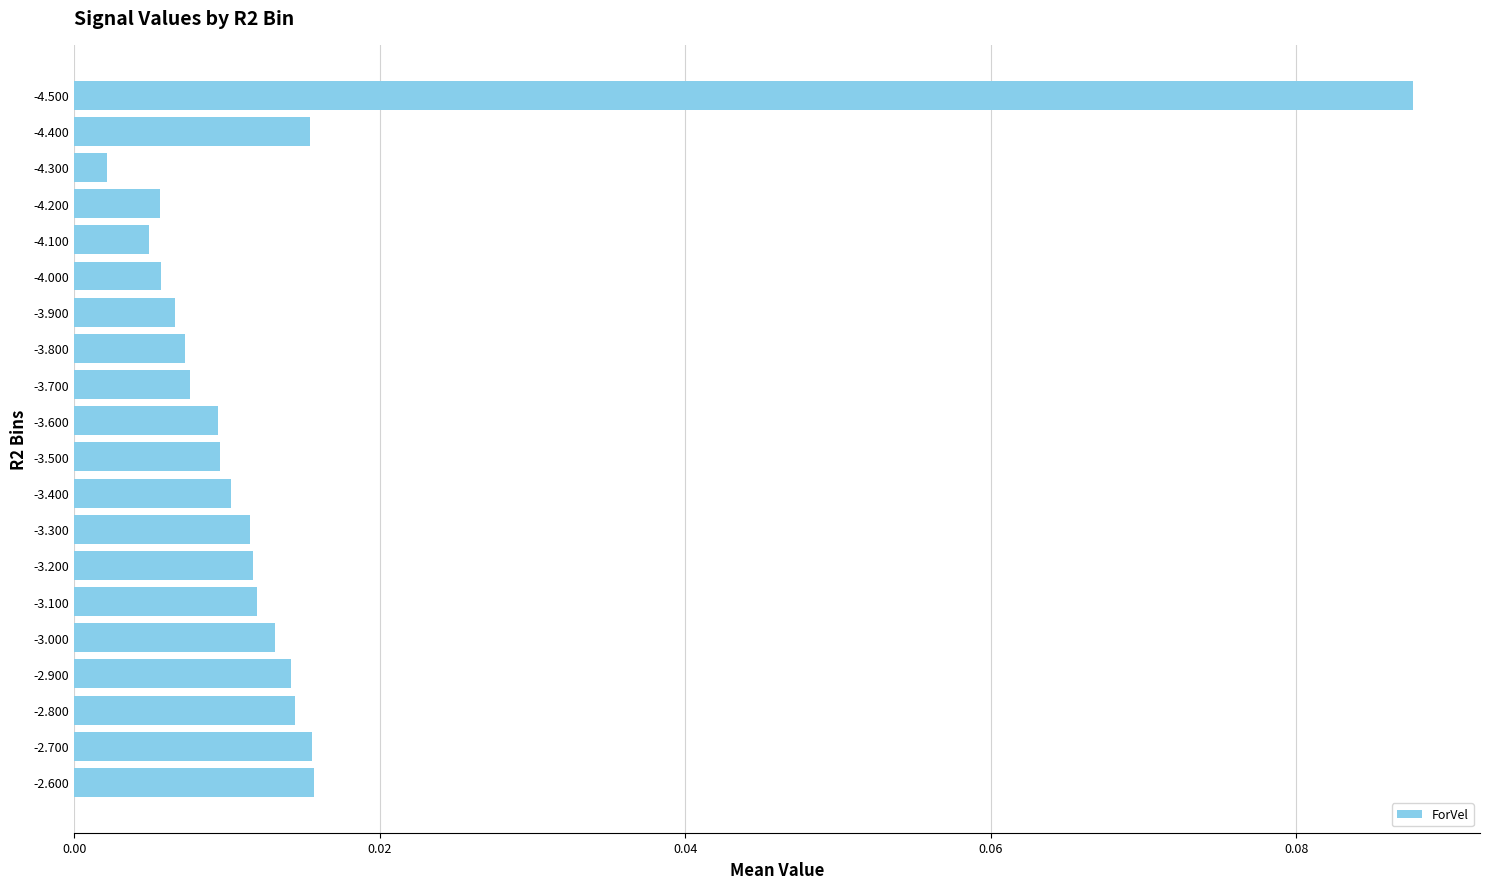

Which label corresponds to the largest value in the chart?

-4.500